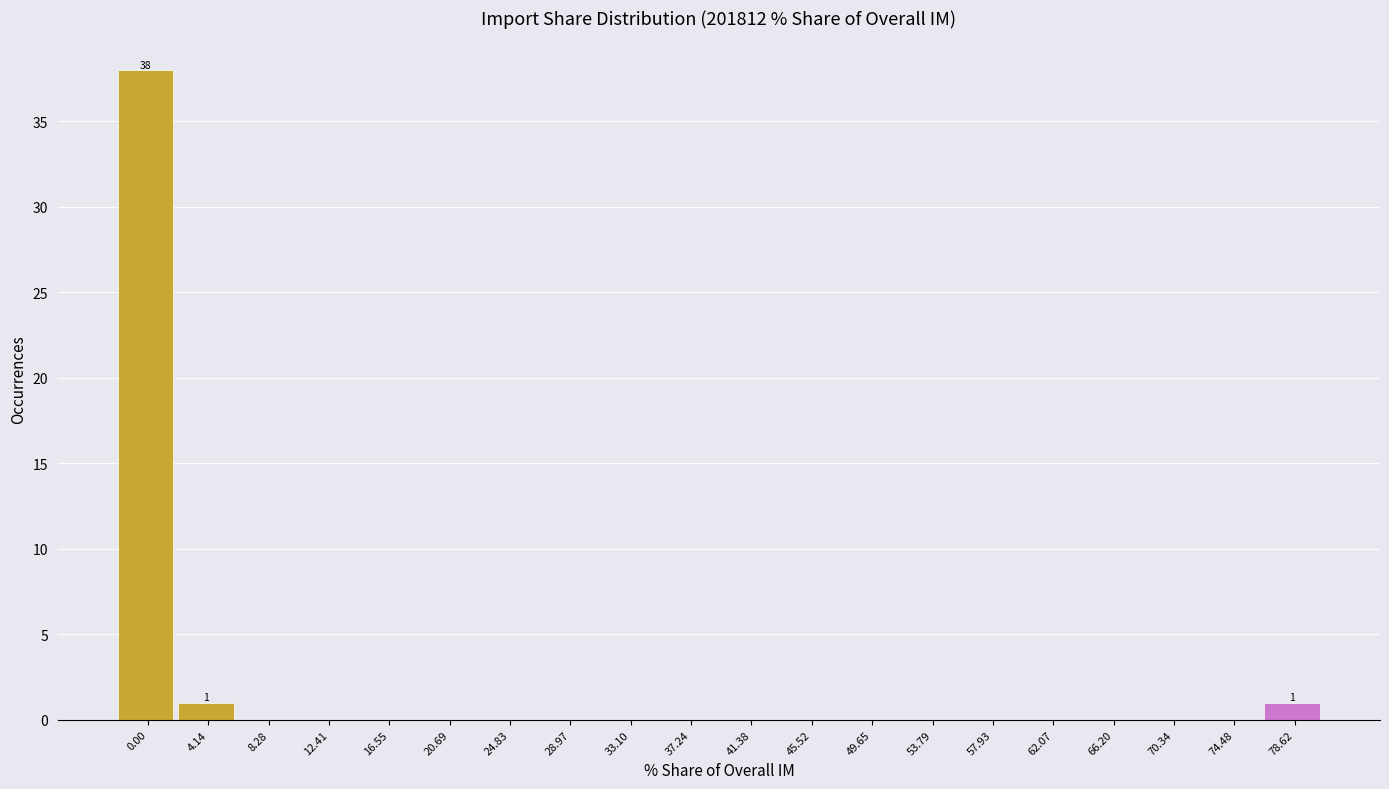

Reading left to right, what are all the values shown in this chart?

0.00=38	4.14=1	8.28=0	12.41=0	16.55=0	20.69=0	24.83=0	28.97=0	33.10=0	37.24=0	41.38=0	45.52=0	49.65=0	53.79=0	57.93=0	62.07=0	66.20=0	70.34=0	74.48=0	78.62=1